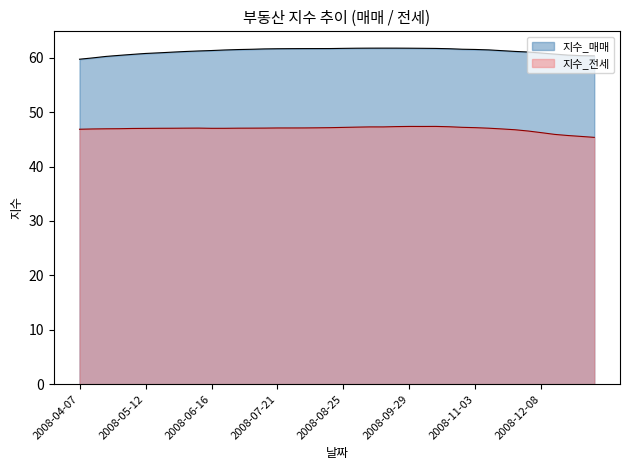

Which series has the largest range (max minus min)?

지수_매매